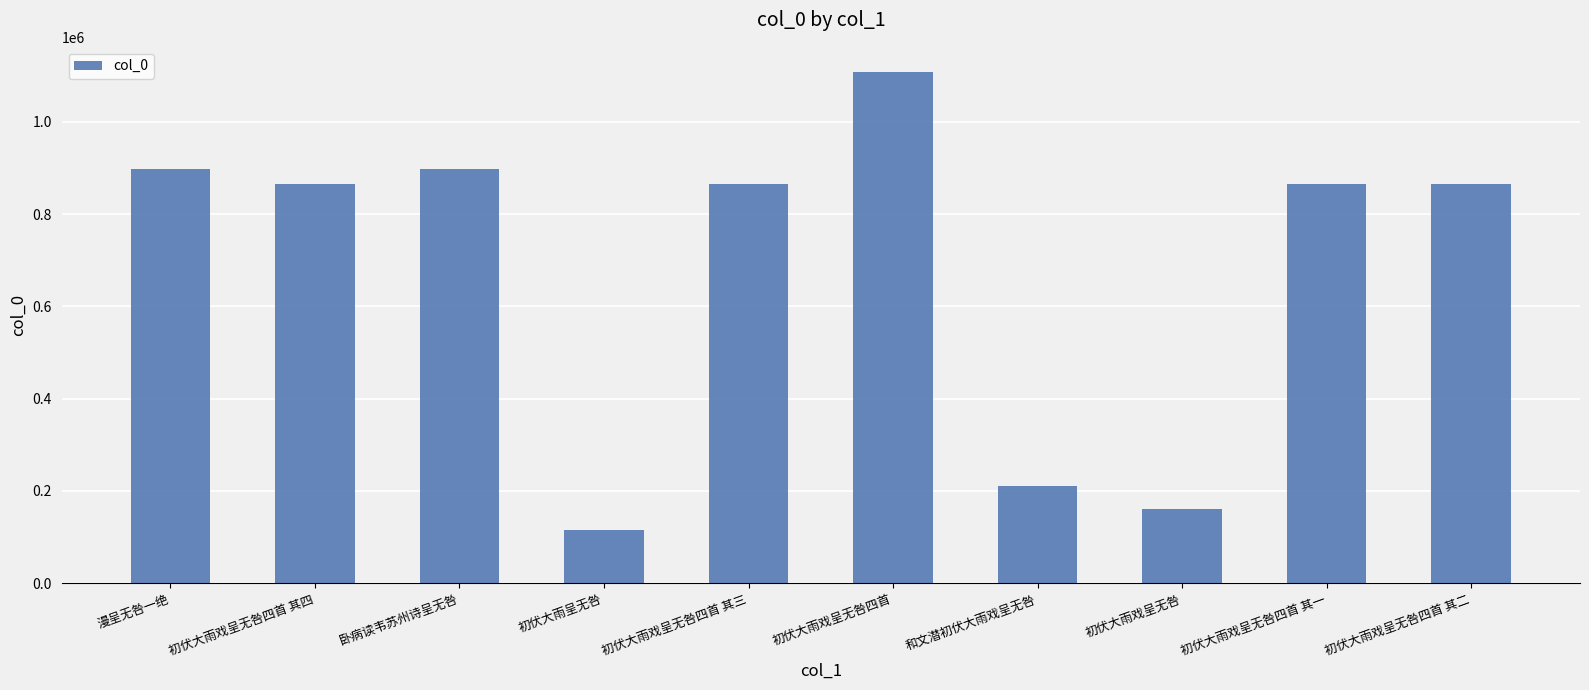

The value at 卧病读韦苏州诗呈无咎 is 897804. True or false?

True